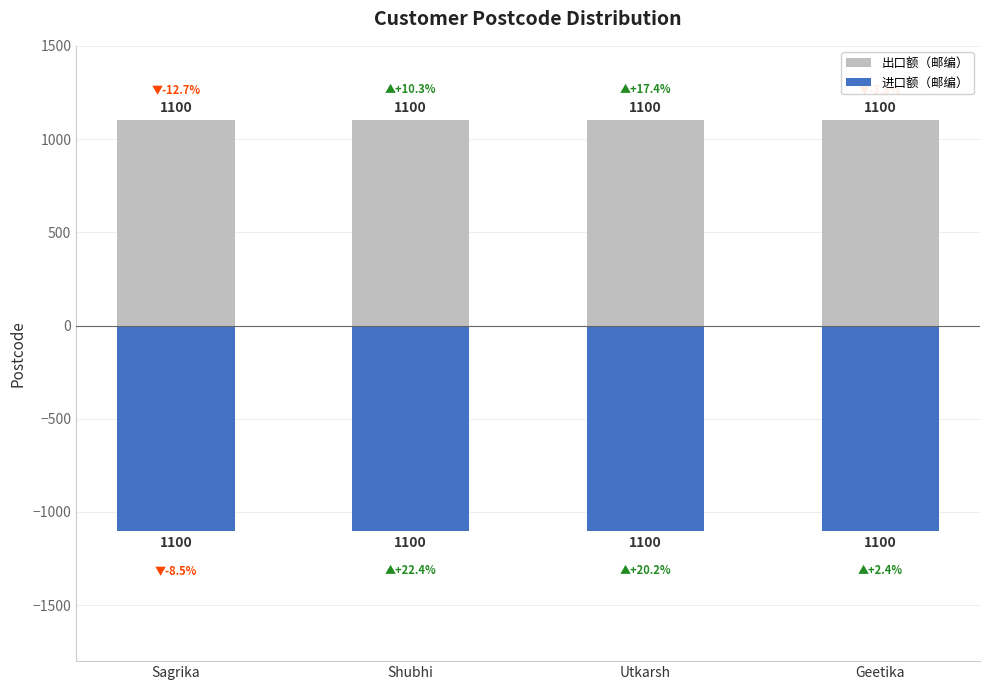

The 出口额（邮编） series shows 1100 at Utkarsh. True or false?

True